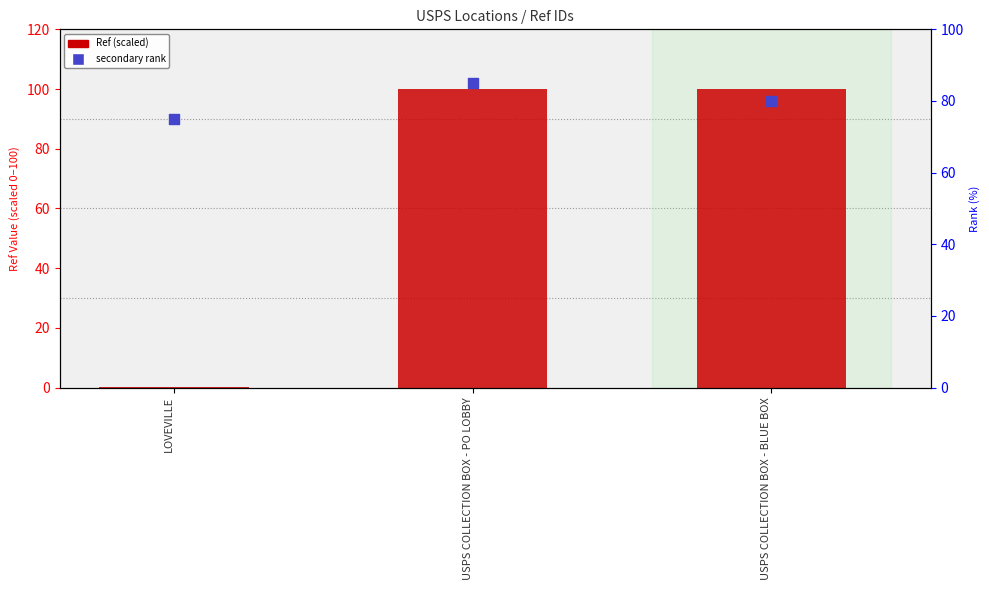

At how many categories does at least one series exceed 84?

2